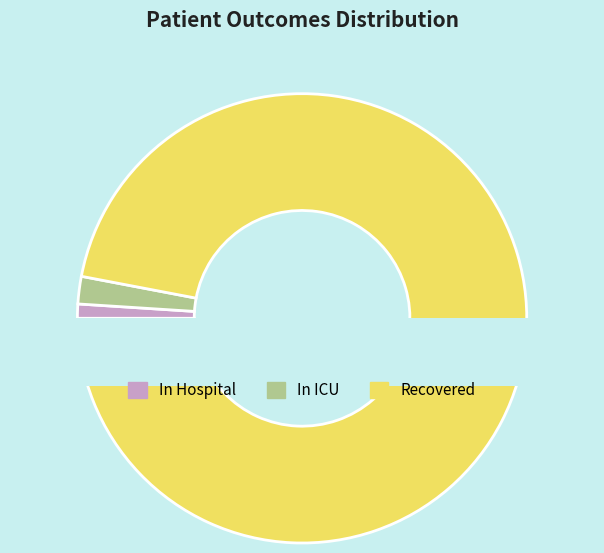

What percentage is NOT represented by 26?

97.8%